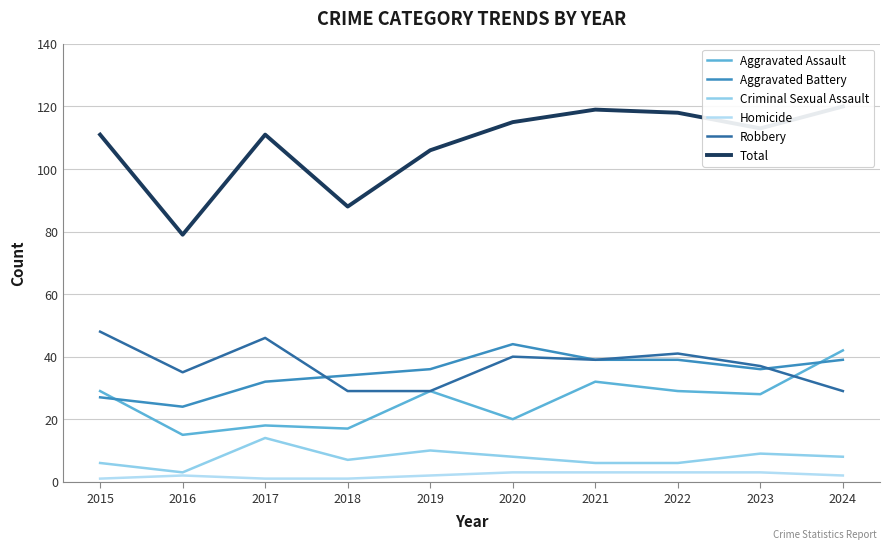

Is it true that Aggravated Assault equals 18 at 2021?

False